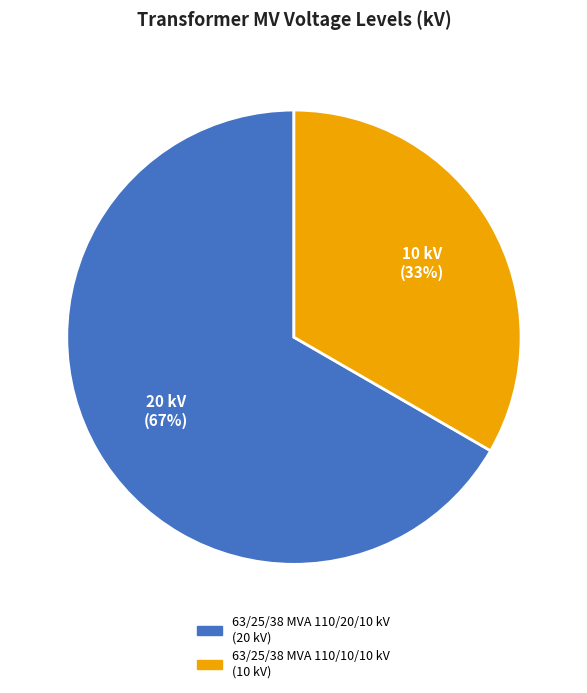

True or false: 63/25/38 MVA 110/10/10 kV accounts for 25% of the total.

False